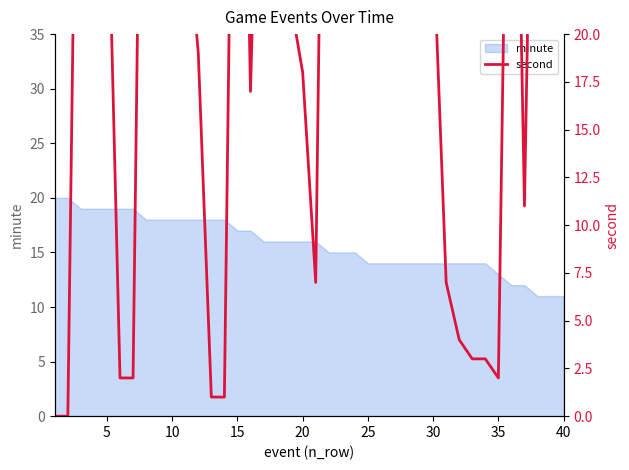

How many points are lower than both their immediate neighbors (excluding endpoints)?

5